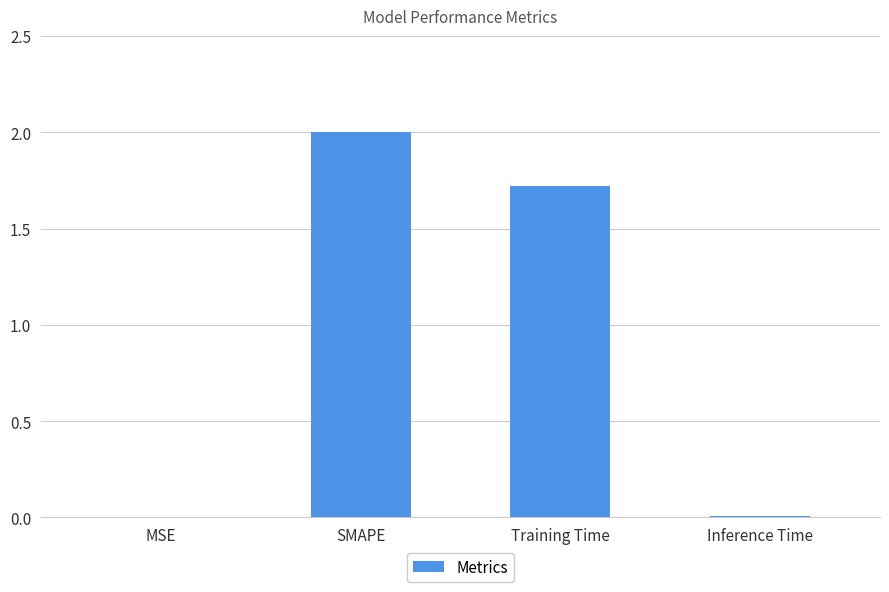

What is the change in value from Training Time to Inference Time?

-1.7